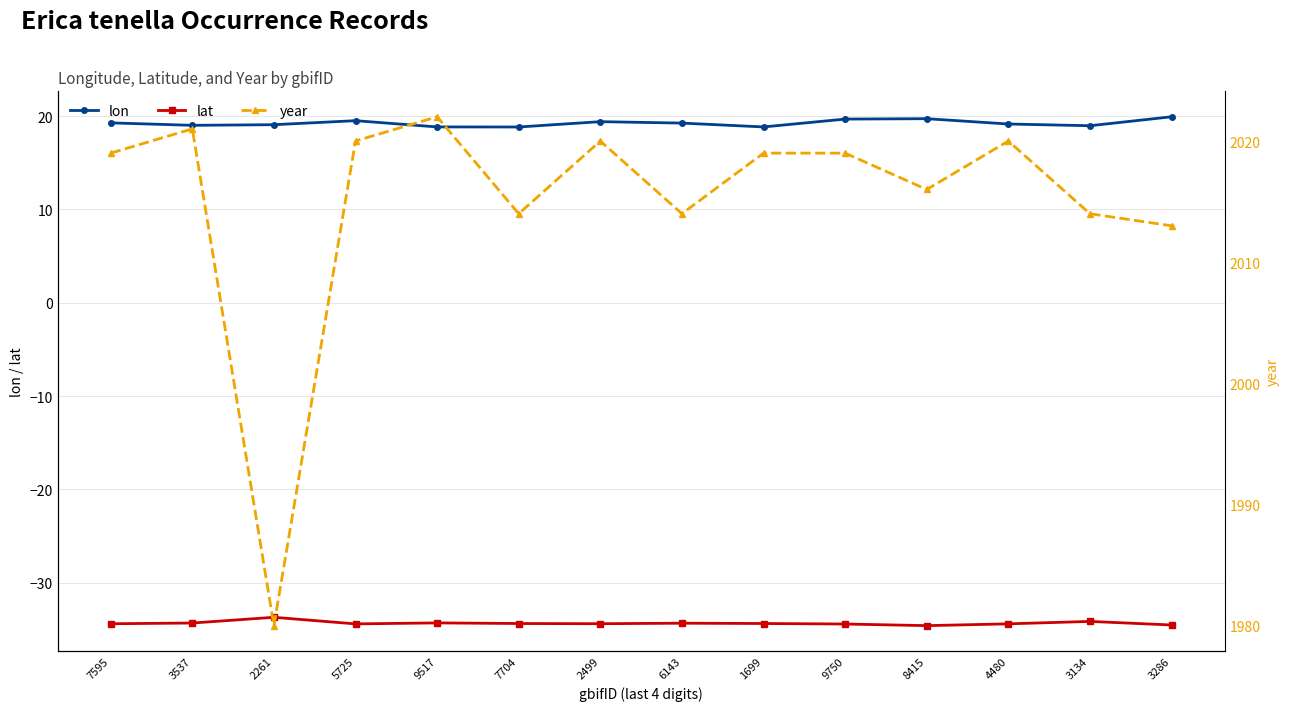

True or false: lon and lat cross at least once.

False